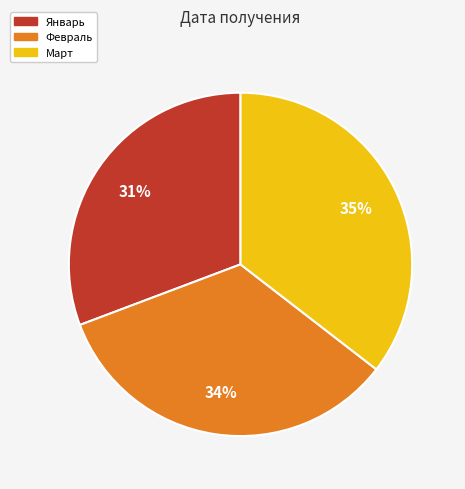

Between Март and Январь, which is larger?

Март